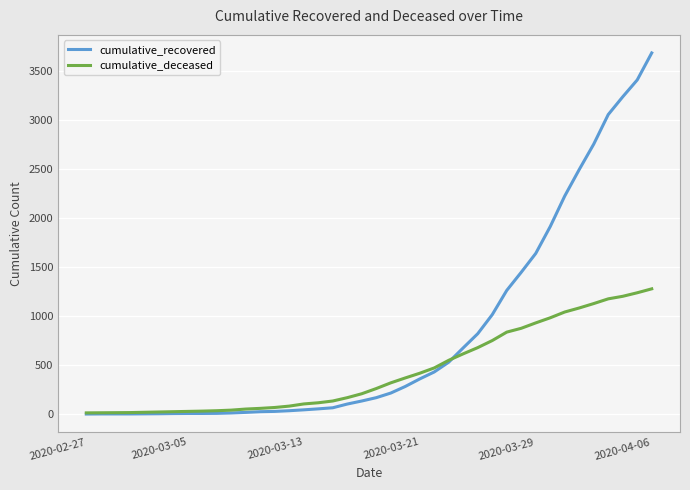

What are all the series names shown in the legend?

cumulative_recovered, cumulative_deceased